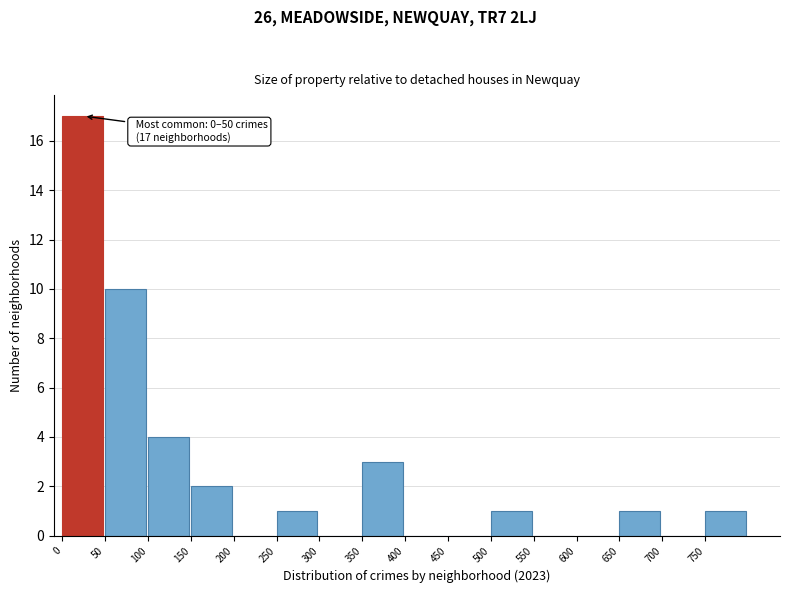

Which range on the x-axis has the tallest bar?

0 to 50